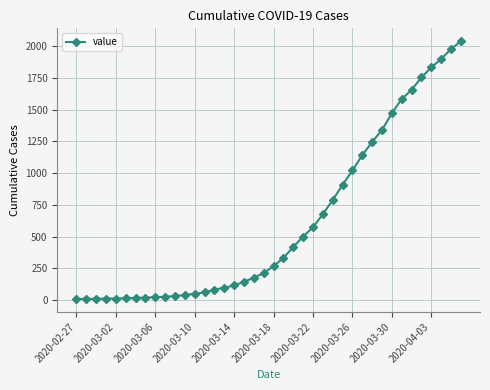

How many values are below 266?

20